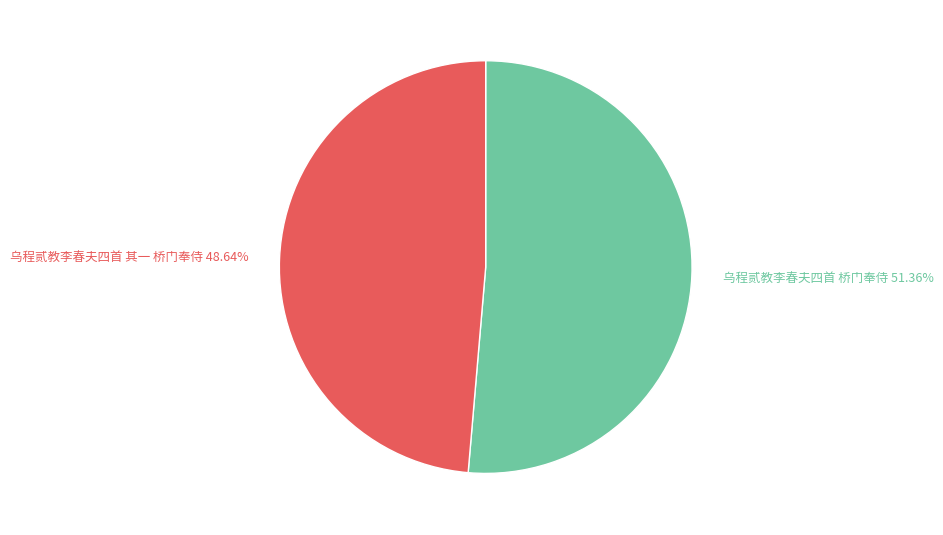

What is the ratio of the value at 乌程贰教李春夫四首 桥门奉侍 to the value at 乌程贰教李春夫四首 其一 桥门奉侍?

1.1